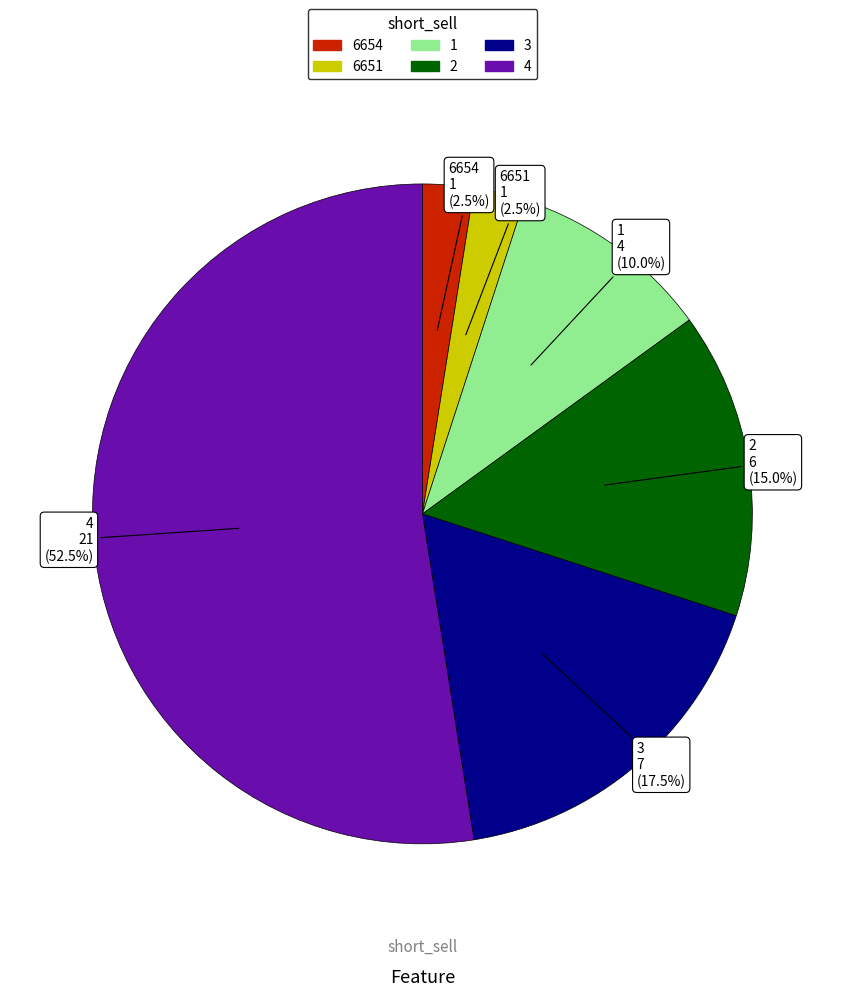

How many segments does this pie chart have?

6